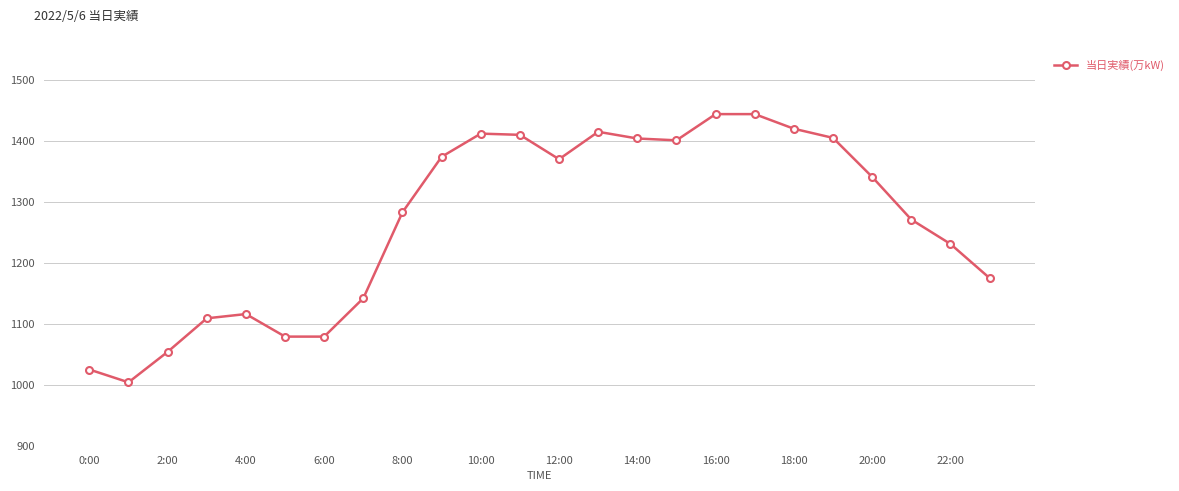

True or false: the data has more than 1 interior local peaks.

True